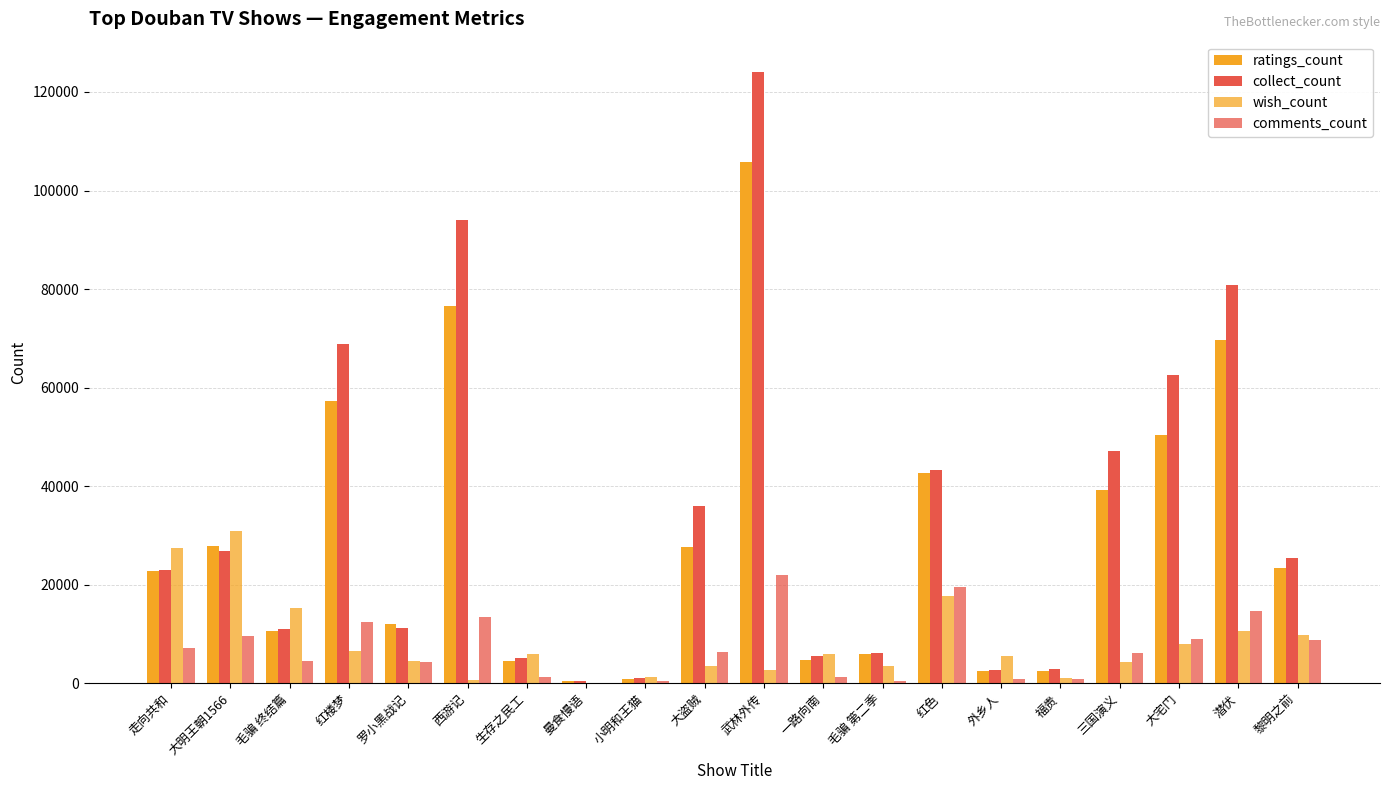

What is the value of the ratings_count bar at the 13th from the left?

5968